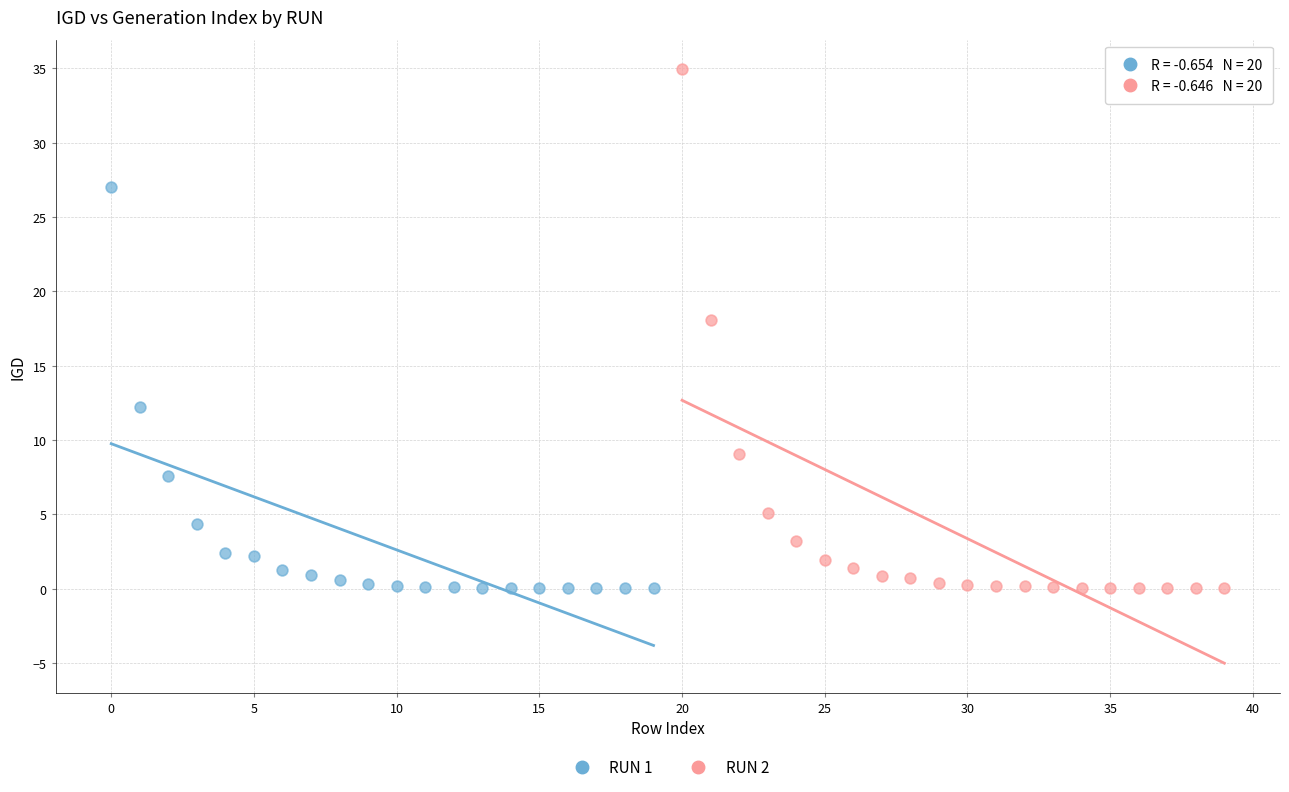

Which series has the largest Y range (max minus min)?

RUN 2